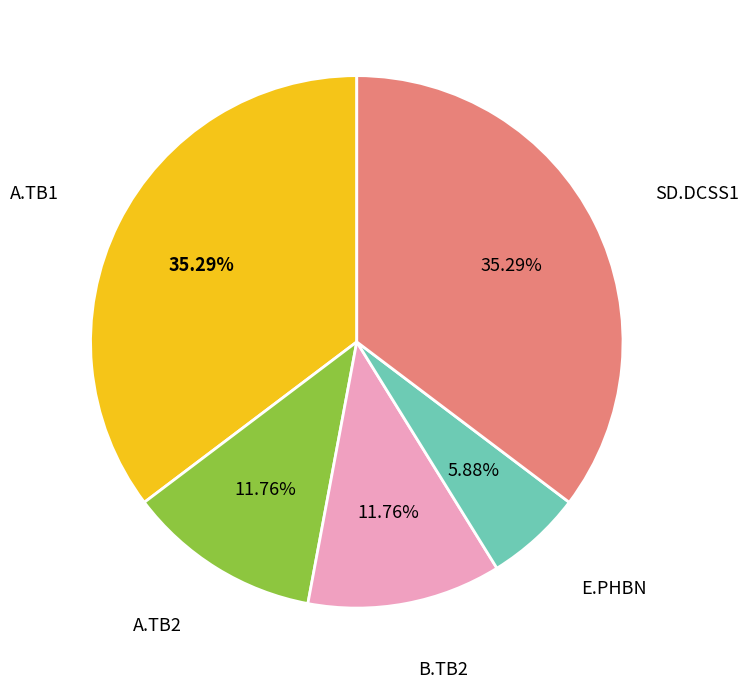

Does any single category account for the majority?

No